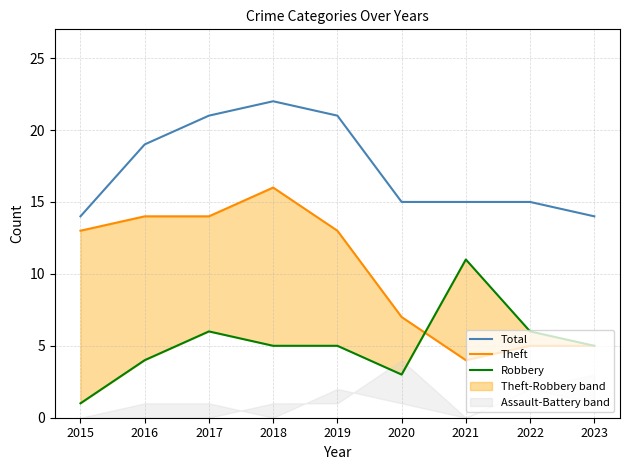

What is the average value of the Theft series?

10